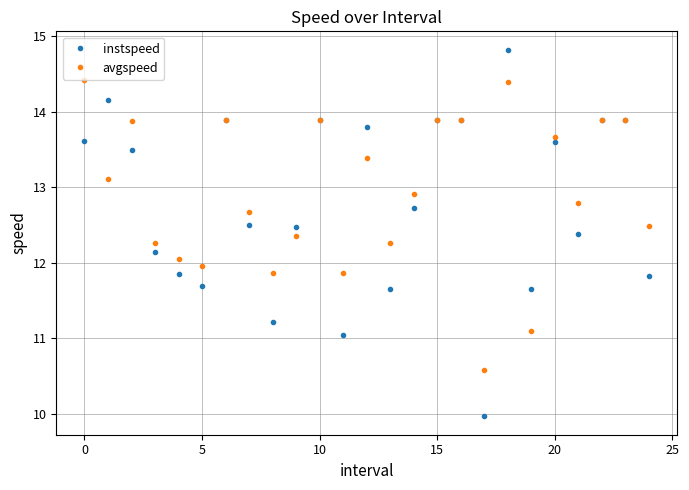

What is the highest value of the instspeed series?

14.8